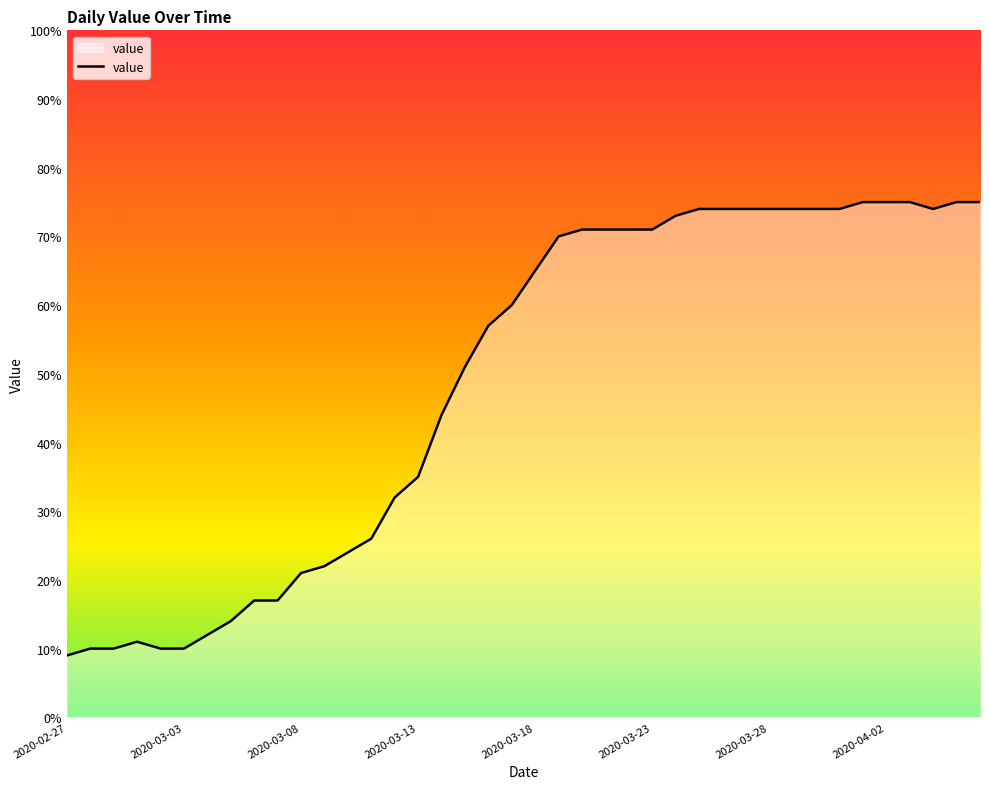

What is the difference between the maximum and minimum values?

66